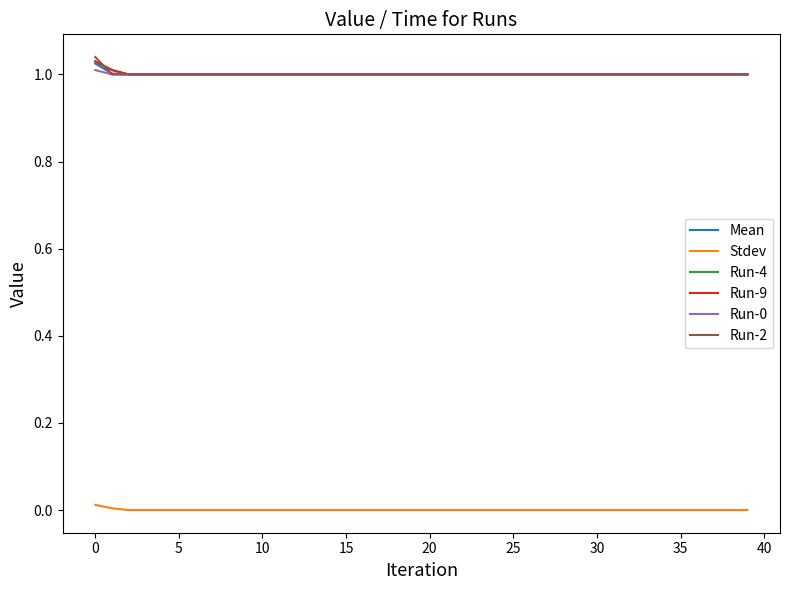

Does the chart display data point markers on the line(s)?

No